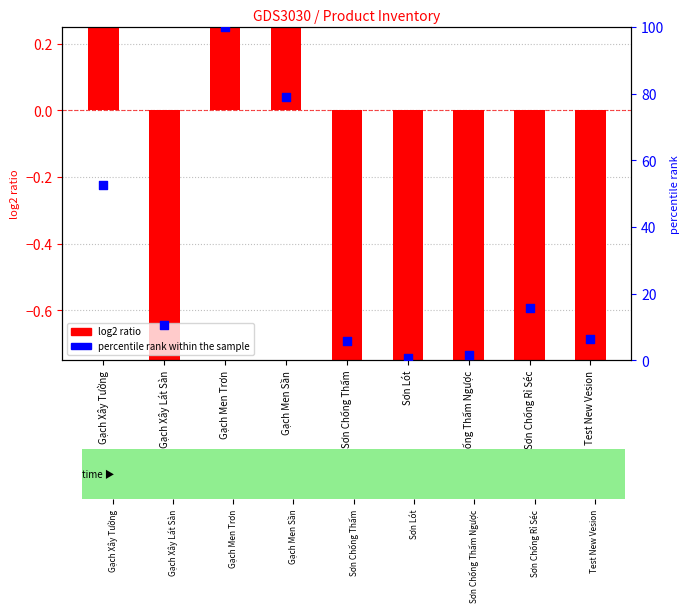

Between Gạch Xây Tường and Sơn Chống Thấm, which is larger?

Gạch Xây Tường